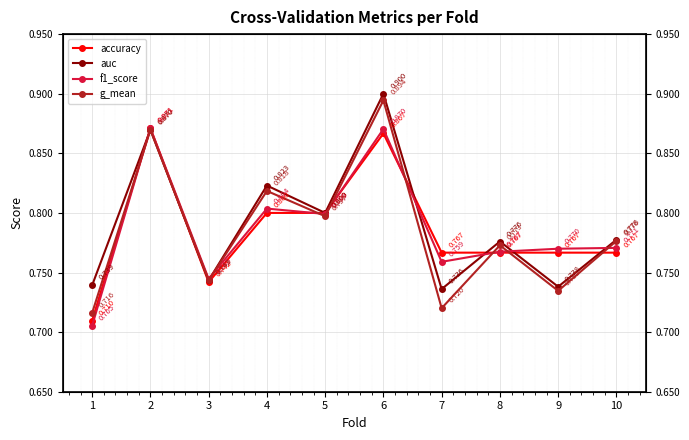

What value does the g_mean series have at 8?

0.8